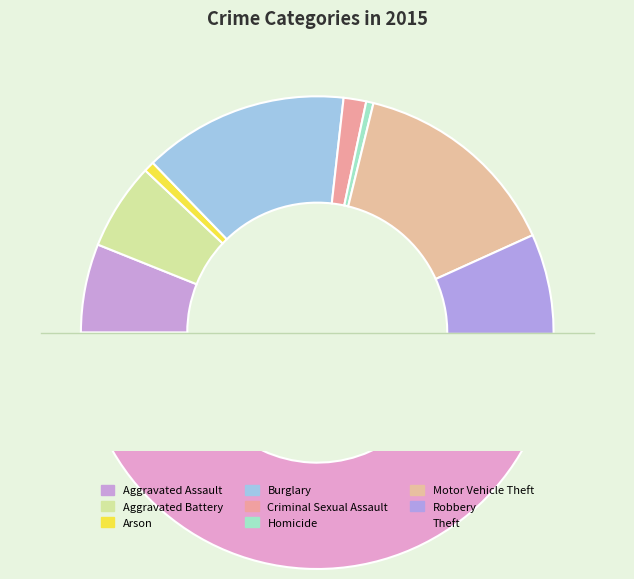

Rank the categories by value from highest to lowest.

Theft, Motor Vehicle Theft, Burglary, Robbery, Aggravated Assault, Aggravated Battery, Criminal Sexual Assault, Arson, Homicide